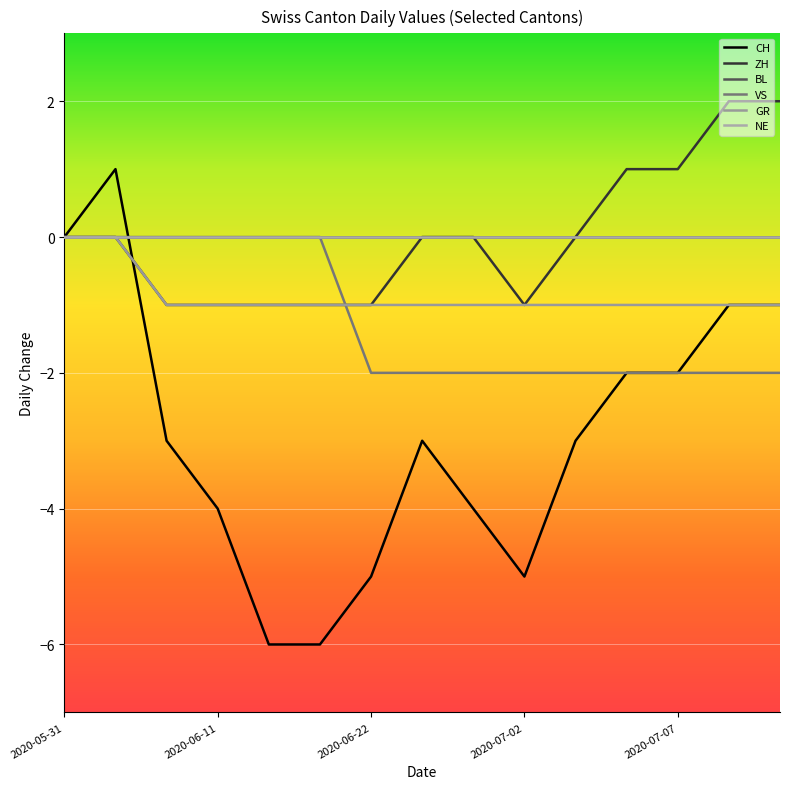

Is this an area chart (filled region under the line)?

No